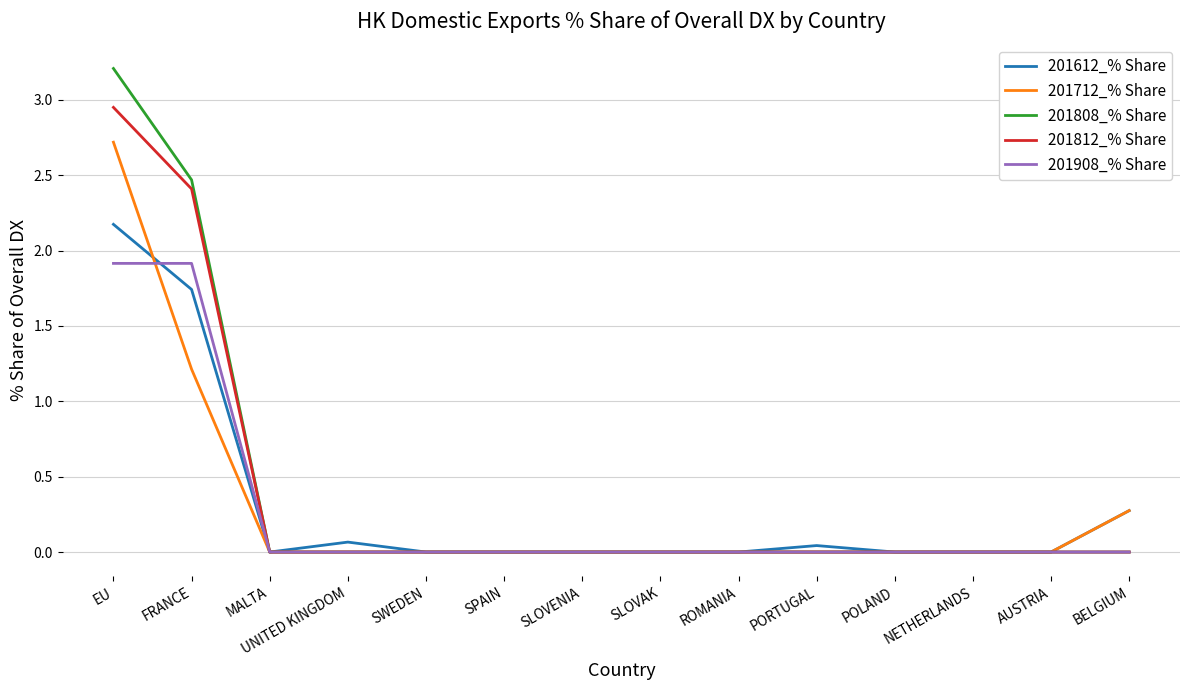

How many distinct data groups are displayed?

5